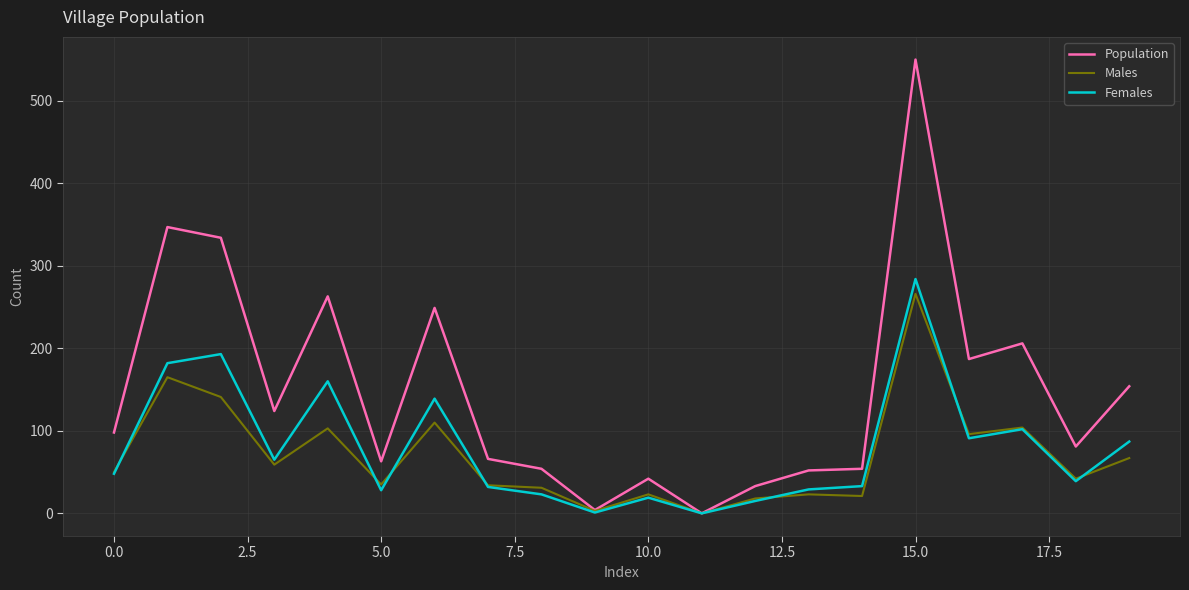

Which series has the largest total across all categories?

Population